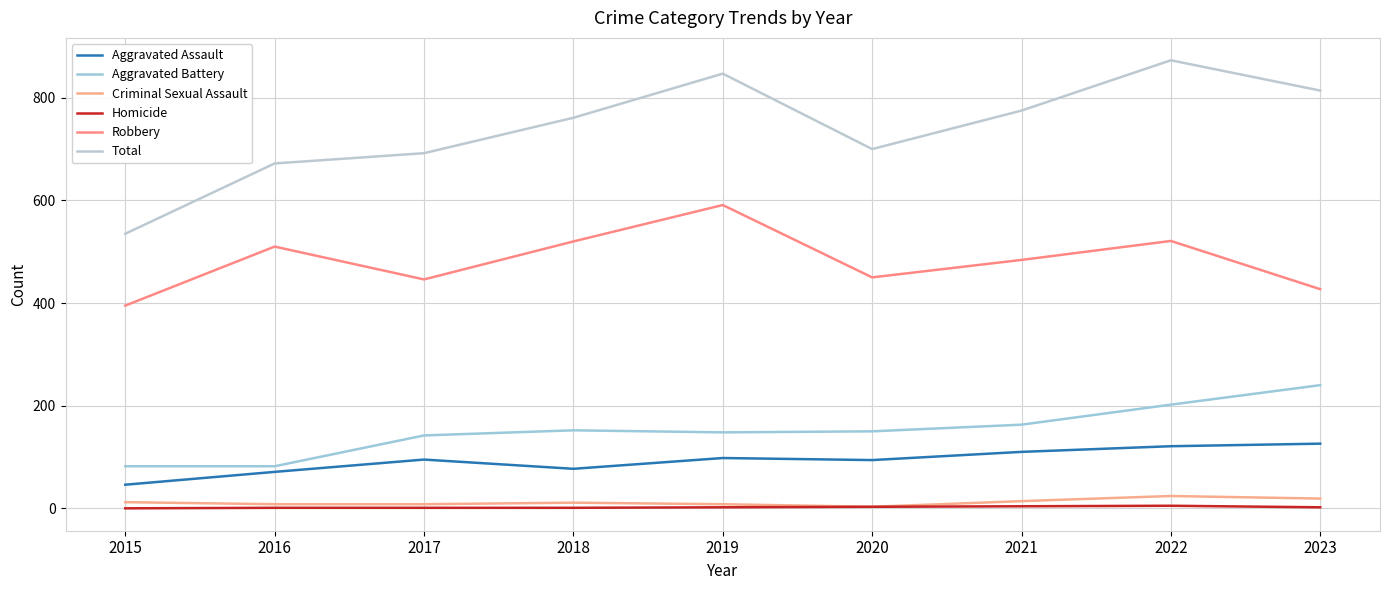

True or false: Total has more than 1 interior local peaks.

True